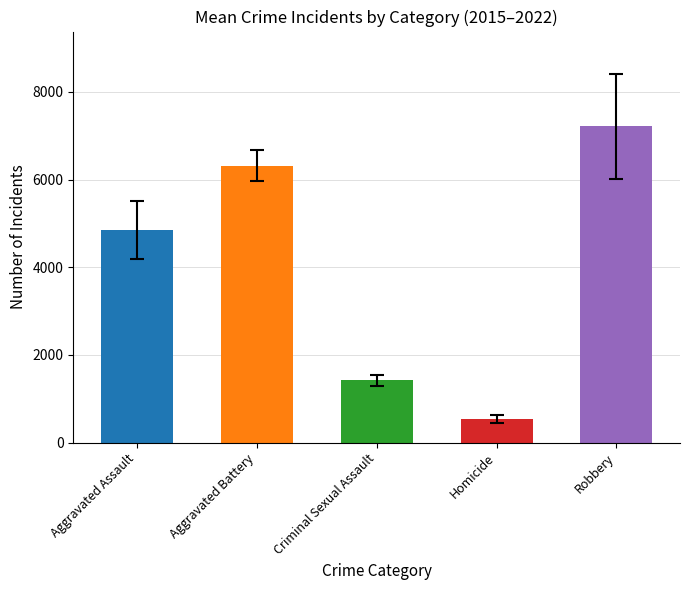

What is the smallest value displayed?

535.4